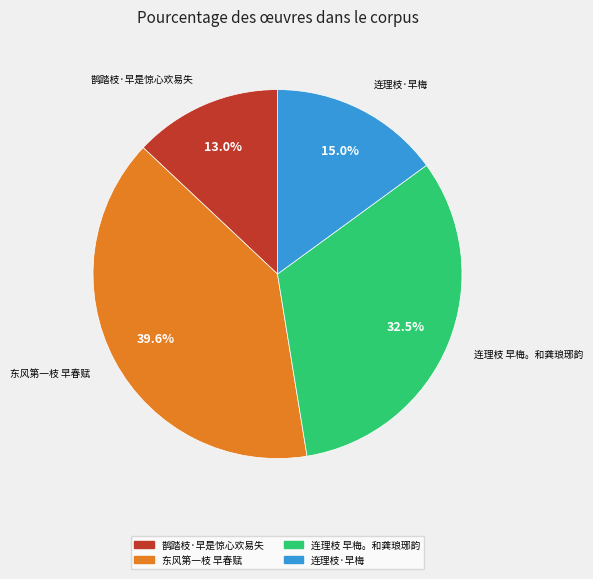

Combined, do 连理枝·早梅 and 东风第一枝 早春赋 account for over 50%?

Yes